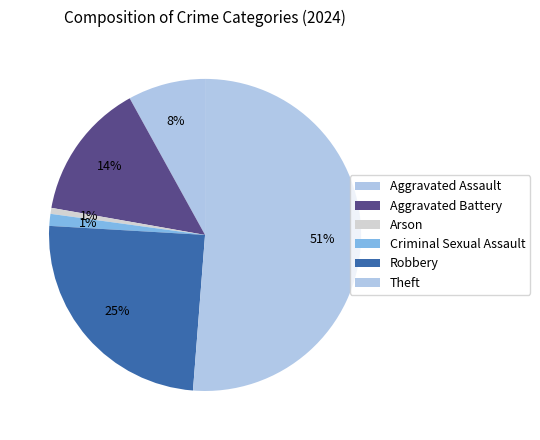

Does any single category account for the majority?

Yes